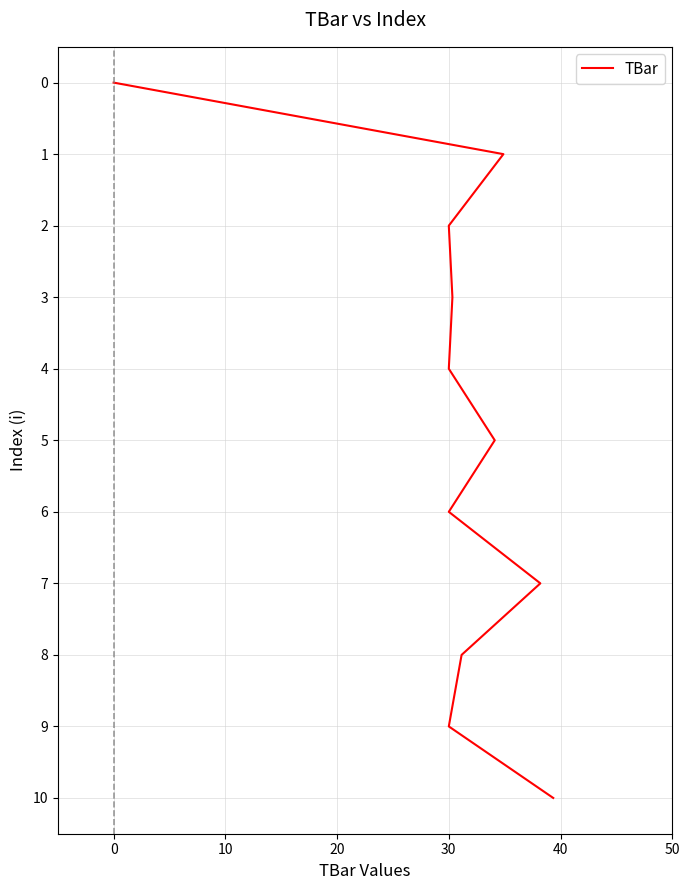

What is the average value?

5